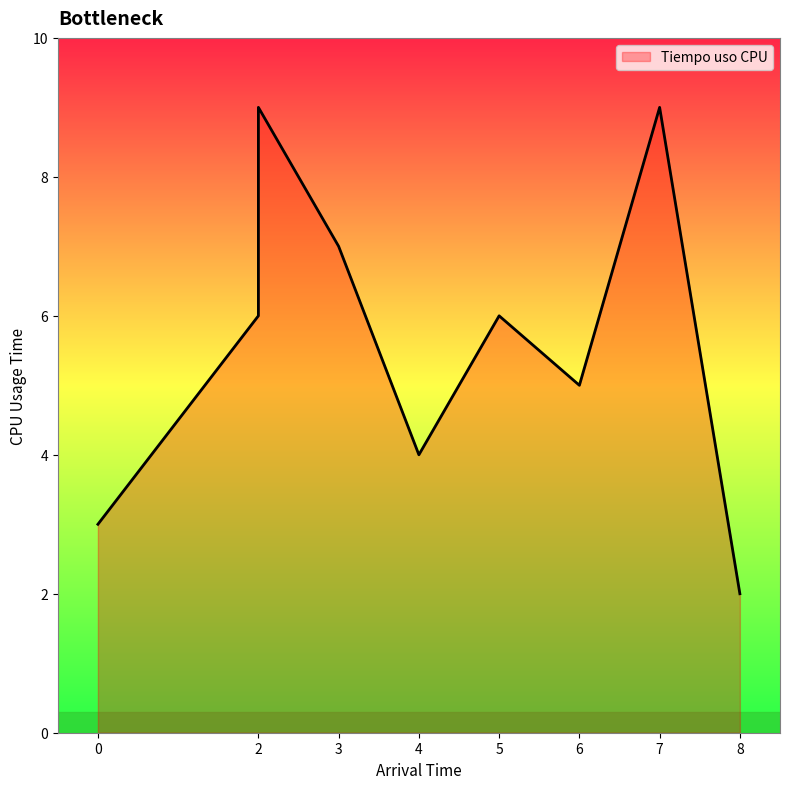

What is the difference between the second highest and second lowest values?

6